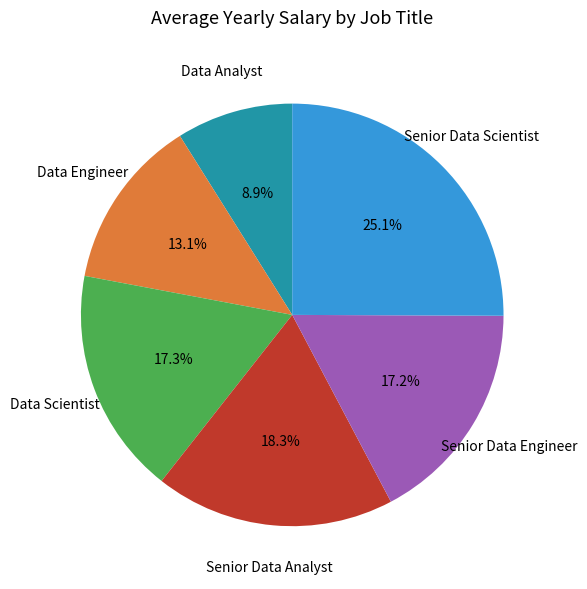

Does any single category account for the majority?

No